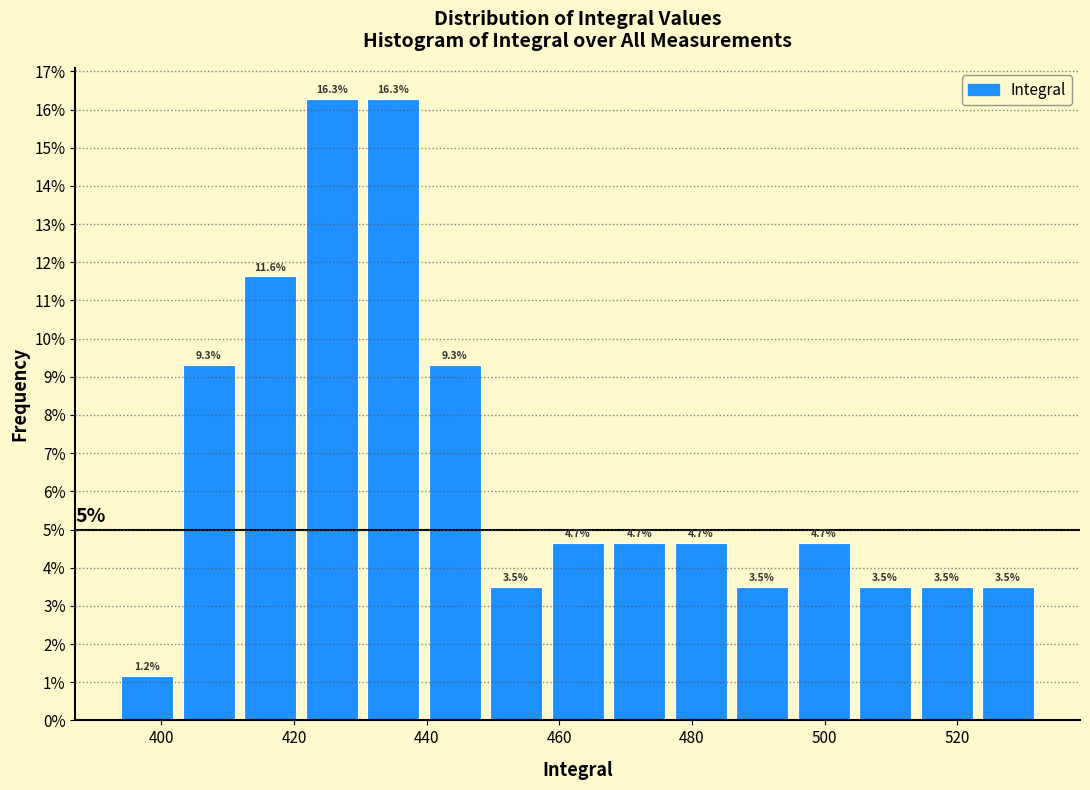

Reading left to right, transcribe this chart: for each bar, give the range it covers on the x-axis and its height. The bar edges are not printed on the chart, so give them approximately, as read against the axis.

394 to 402: 1.2
402 to 412: 9.3
412 to 422: 11.6
422 to 430: 16.3
430 to 440: 16.3
440 to 448: 9.3
448 to 458: 3.5
458 to 468: 4.7
468 to 476: 4.7
476 to 486: 4.7
486 to 496: 3.5
496 to 504: 4.7
504 to 514: 3.5
514 to 524: 3.5
524 to 532: 3.5